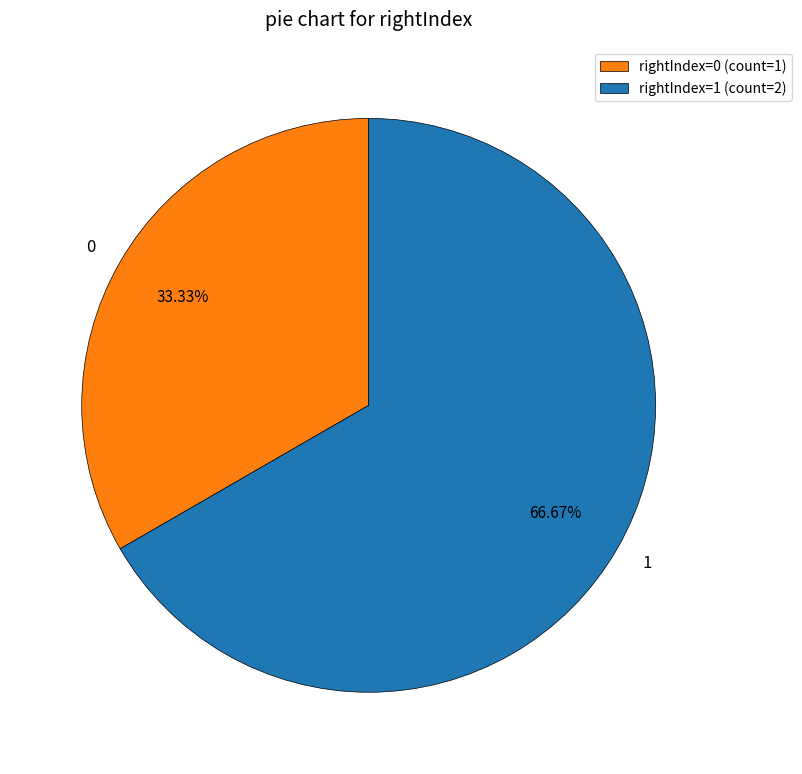

Is there any slice that represents more than half of the pie?

Yes